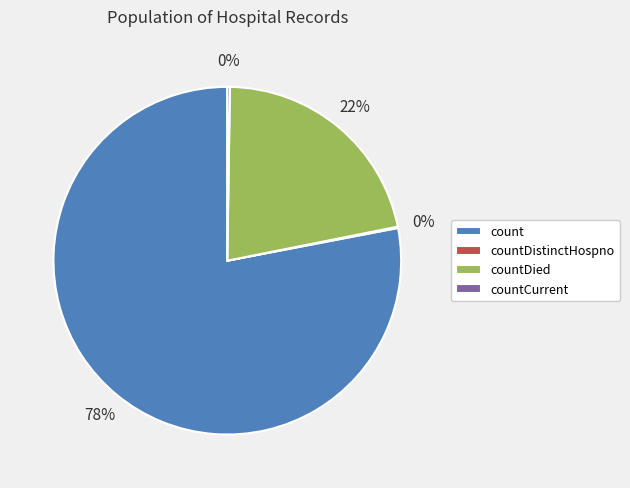

To the nearest percent, what is the difference between the largest and smallest slice percentages?

78%